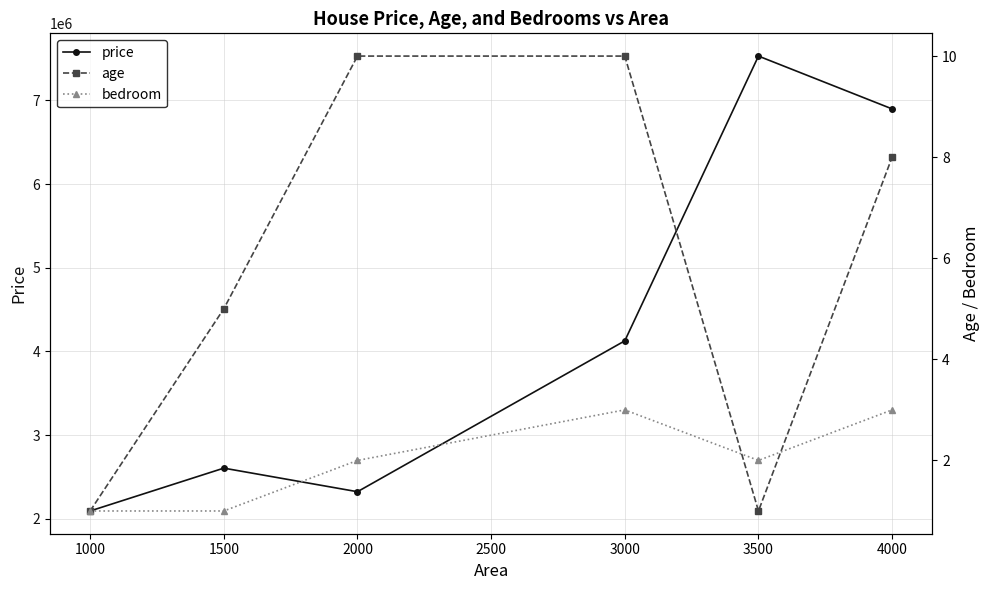

The value of price at 1000 is 2093020.4. True or false?

True